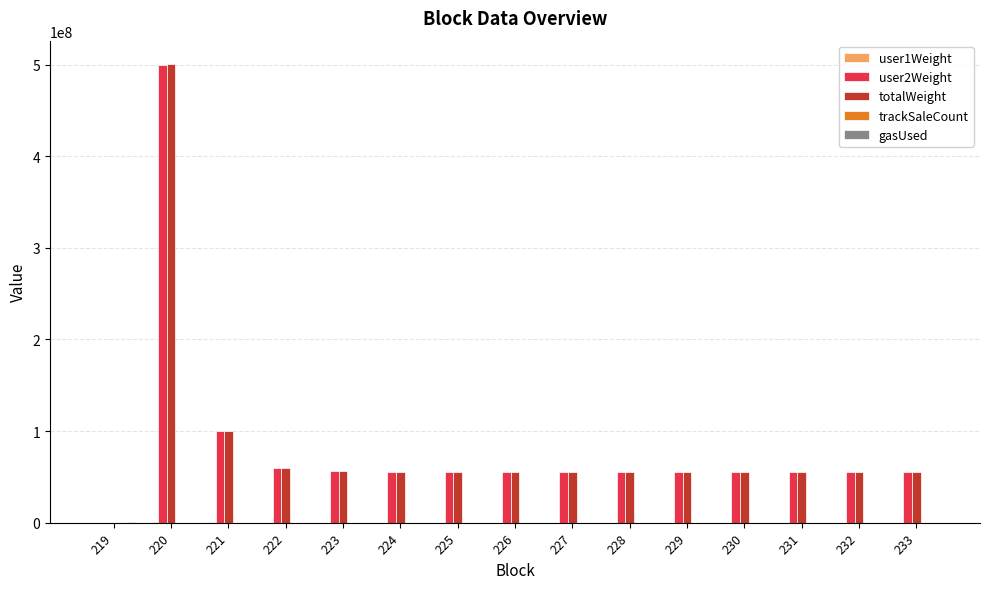

Which series has the largest range (max minus min)?

totalWeight